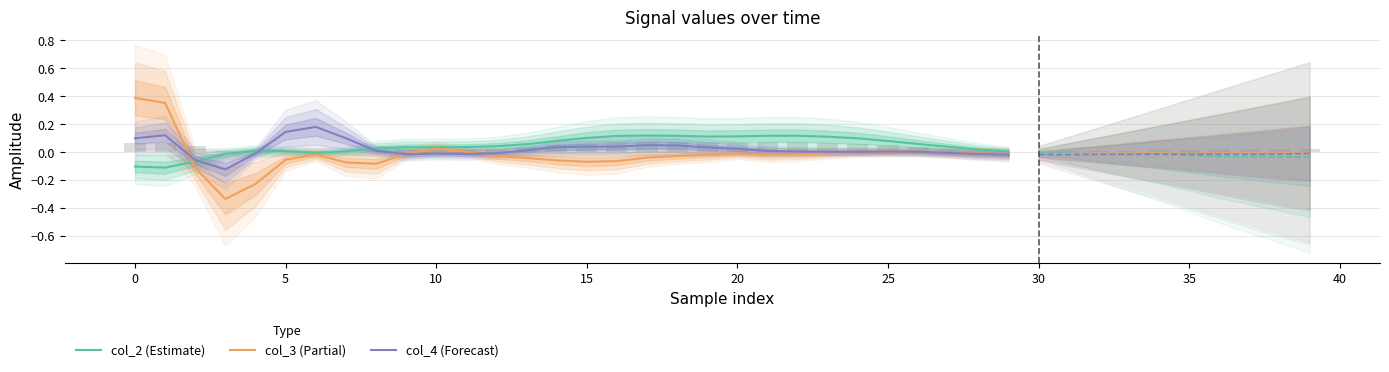

How many values in the col_2 (Estimate) series exceed 0?

25